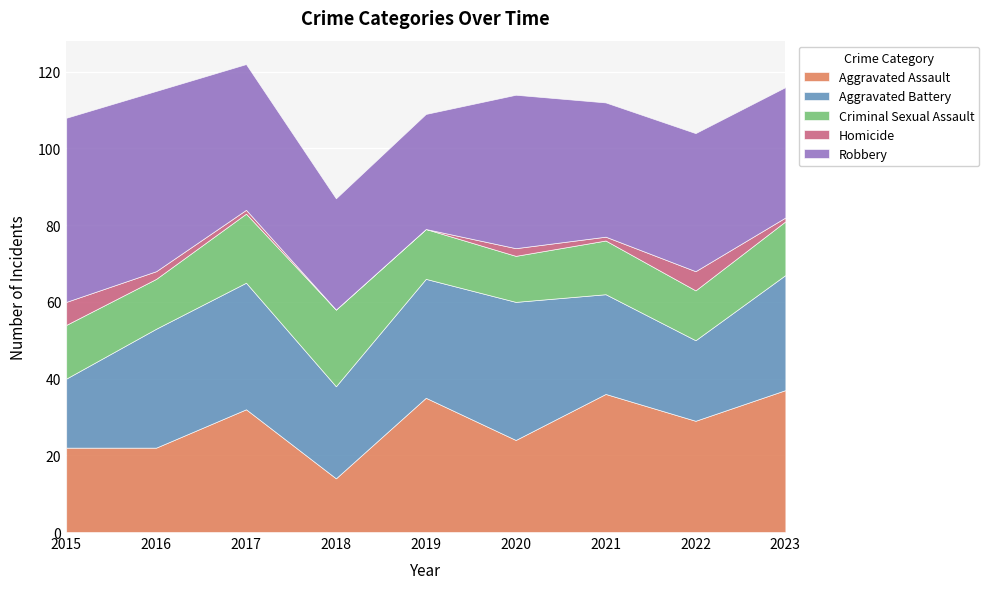

How many distinct data groups are displayed?

5